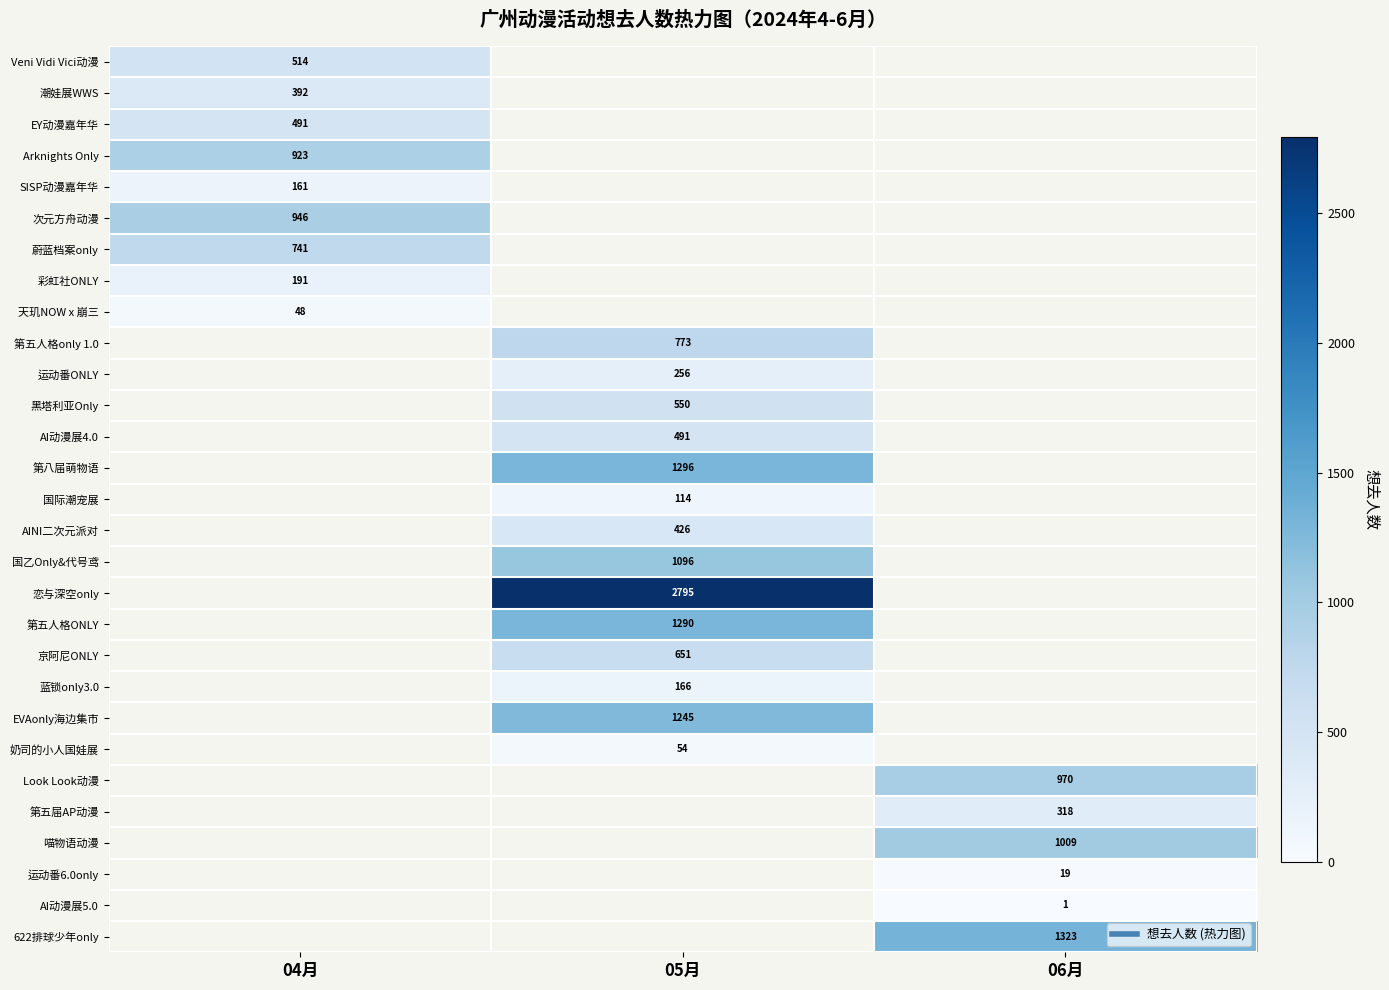

Count the number of data series in this chart.

29